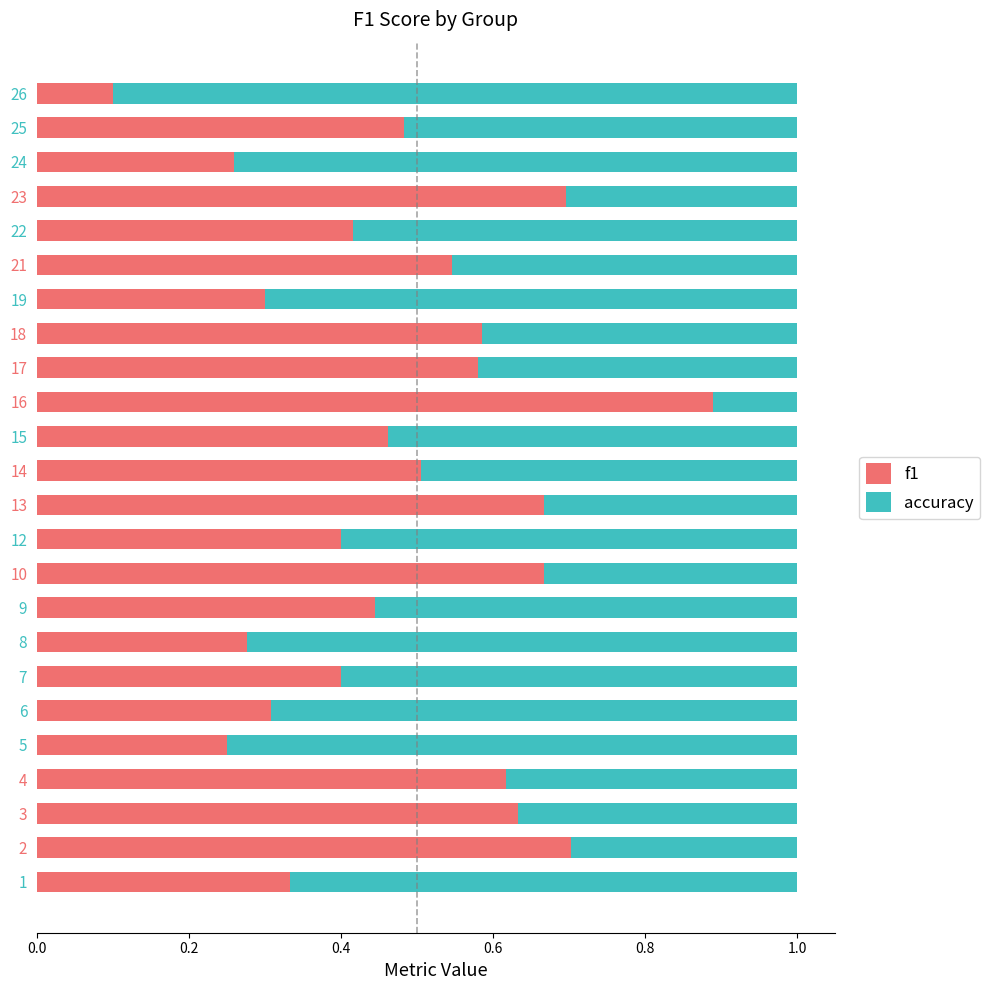

The value of f1 at 15 is 0.5. True or false?

True